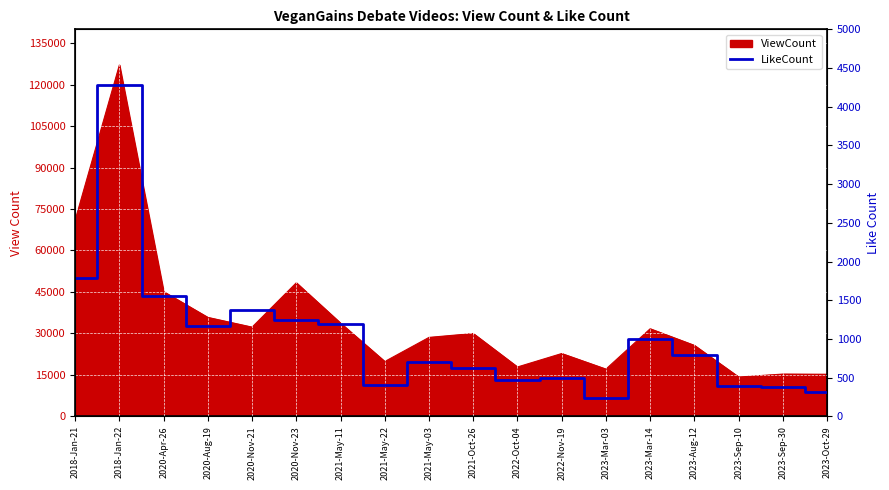

What is the label of the 6th point from the left?

2020-Nov-23